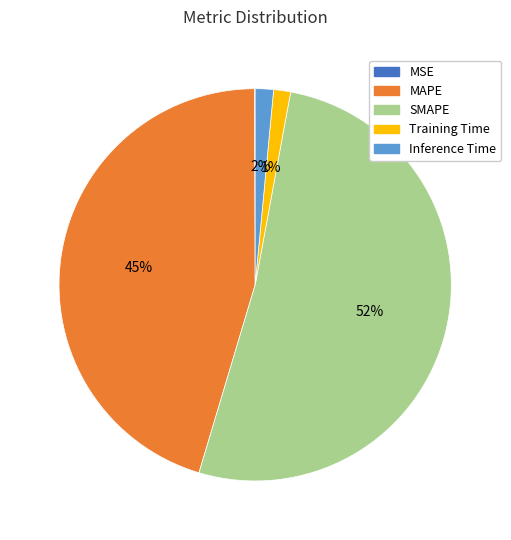

What is the majority slice?

SMAPE